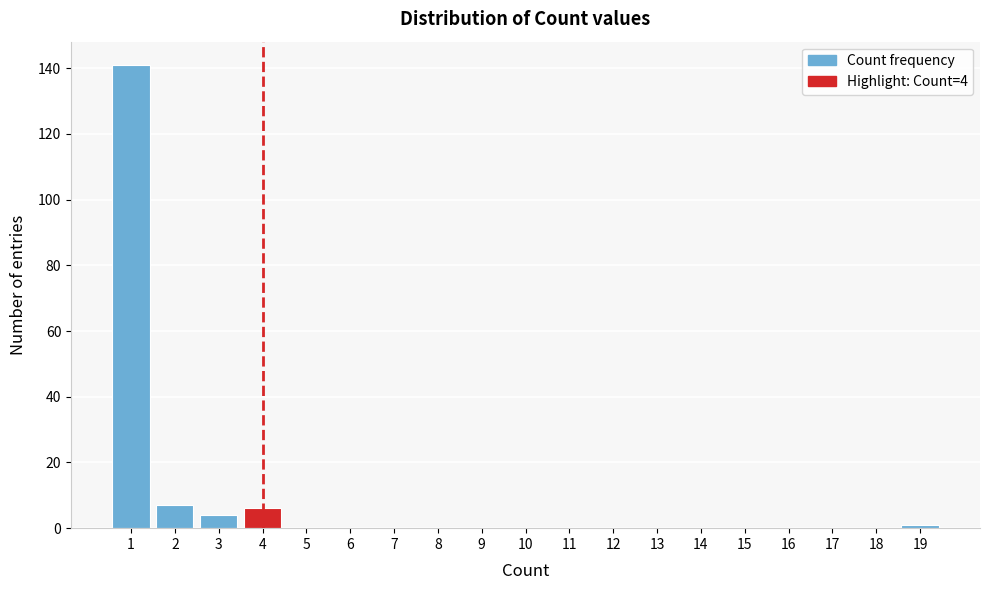

Which range on the x-axis has the tallest bar?

0.5 to 1.5